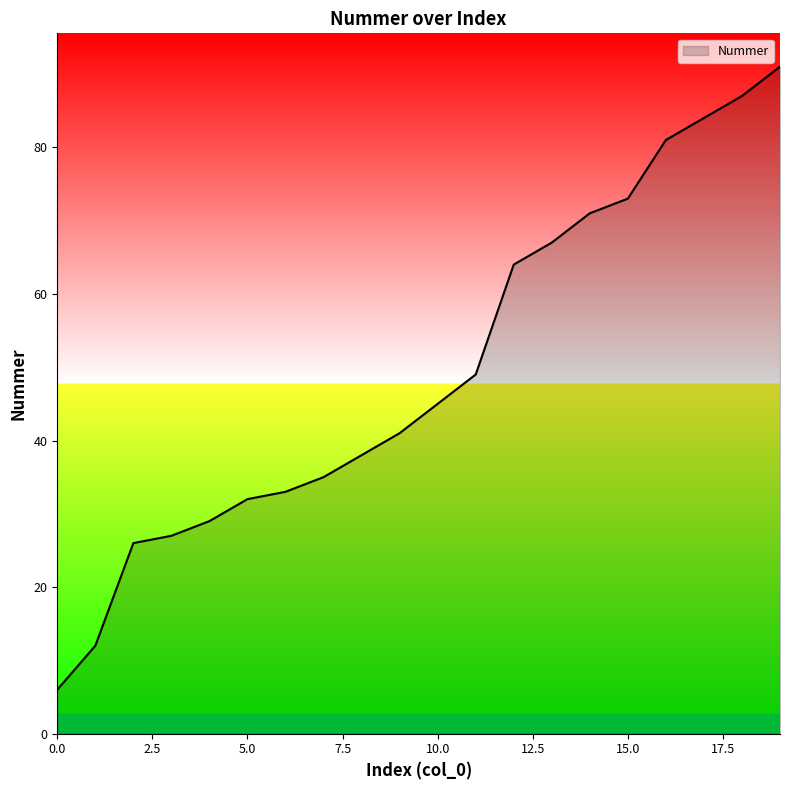

What is the maximum value shown in the chart?

91